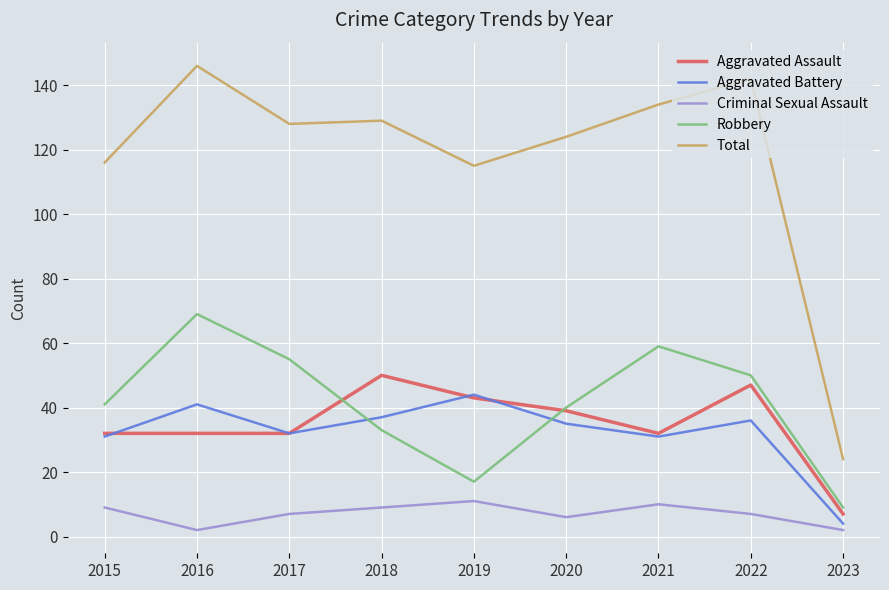

What is the greatest value displayed?

146